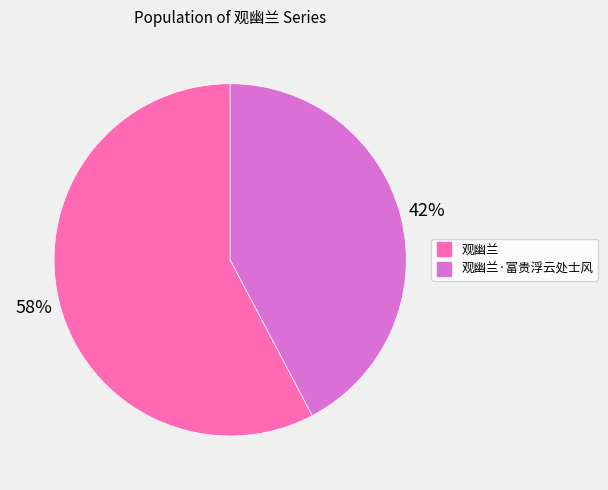

To the nearest percent, what is the average slice percentage?

50%